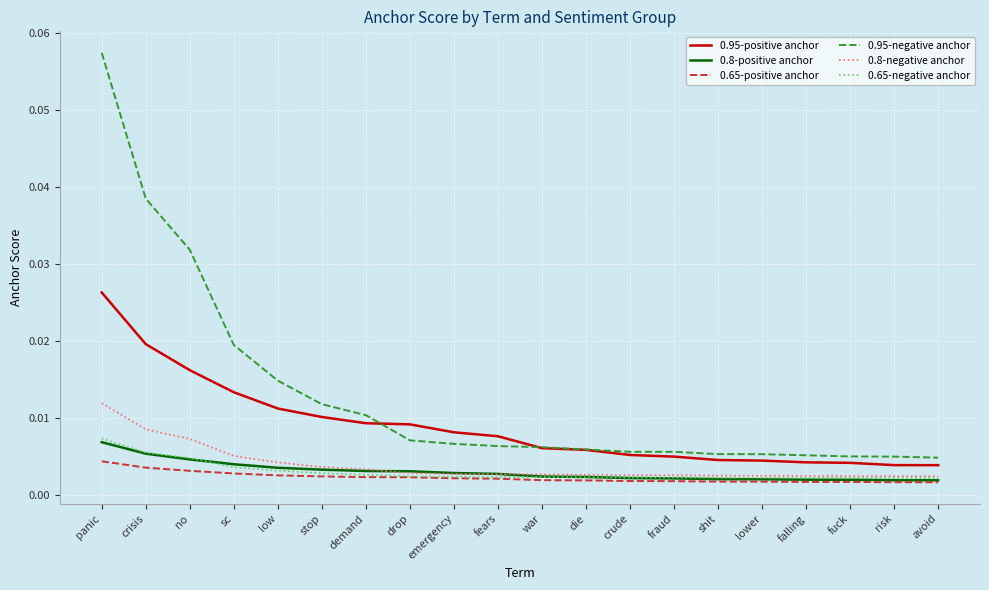

Which series has the widest spread of values?

0.95-negative anchor